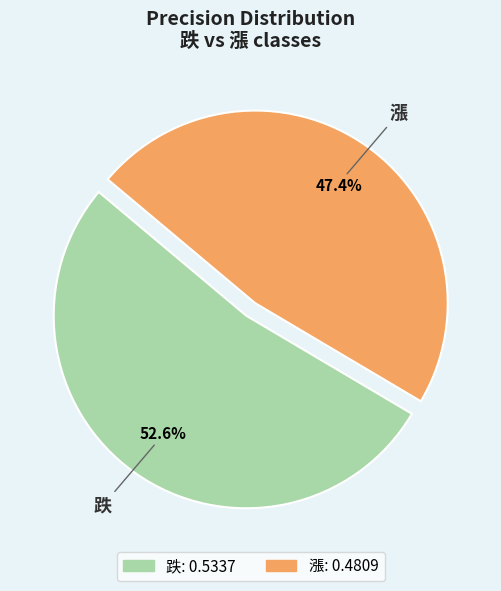

True or false: 跌 accounts for 53% of the total.

True